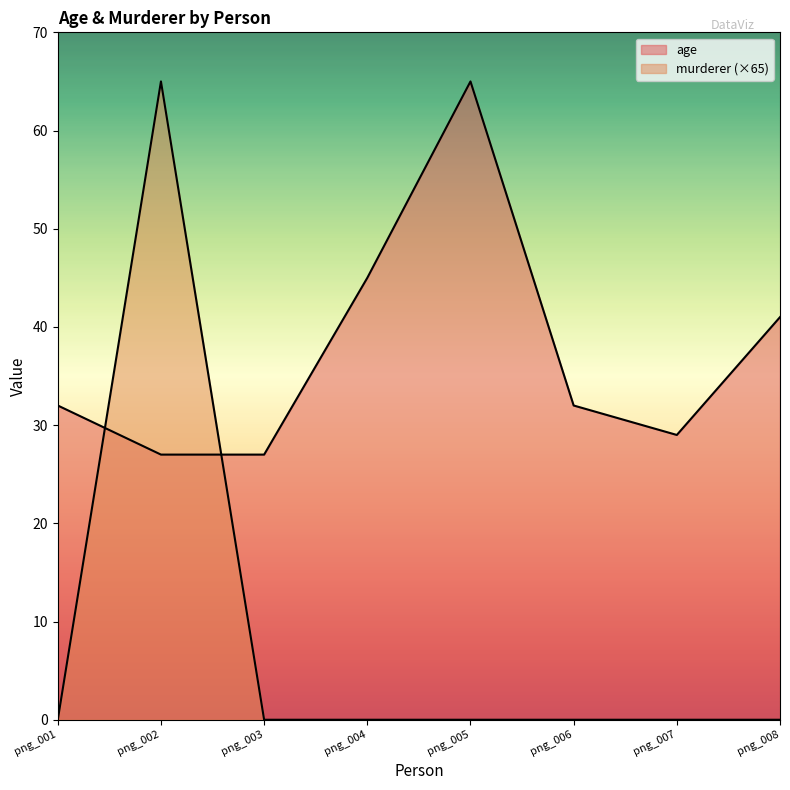

How many data points does each series have?

8